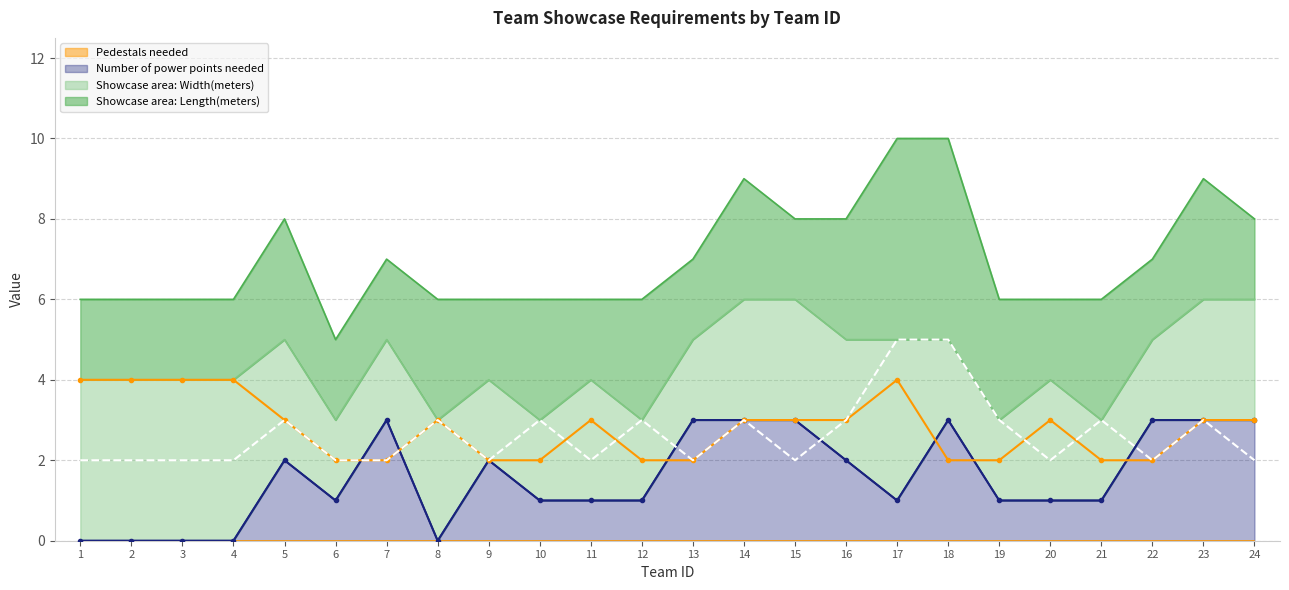

The Number of power points needed series shows 3 at 15. True or false?

True